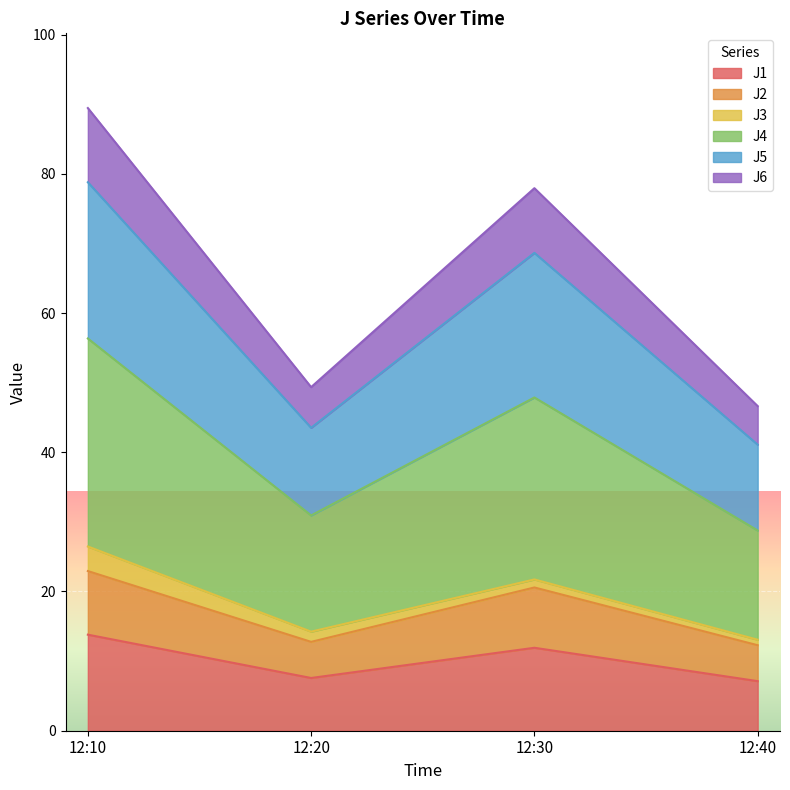

What is the highest value of the J1 series?

13.8